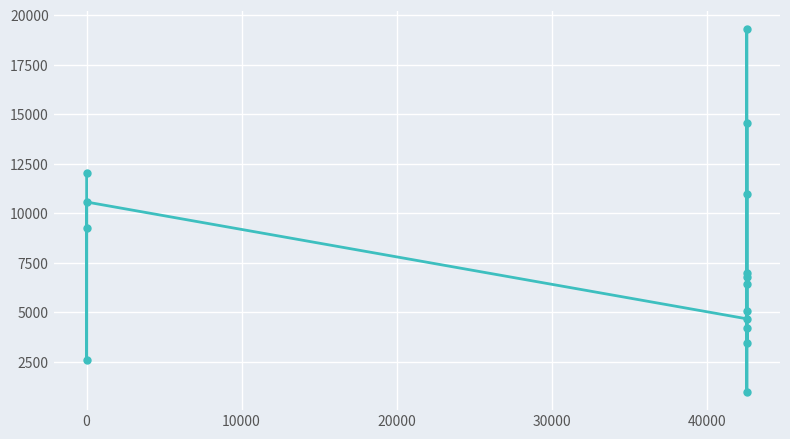

What is the greatest value displayed?

19277.0